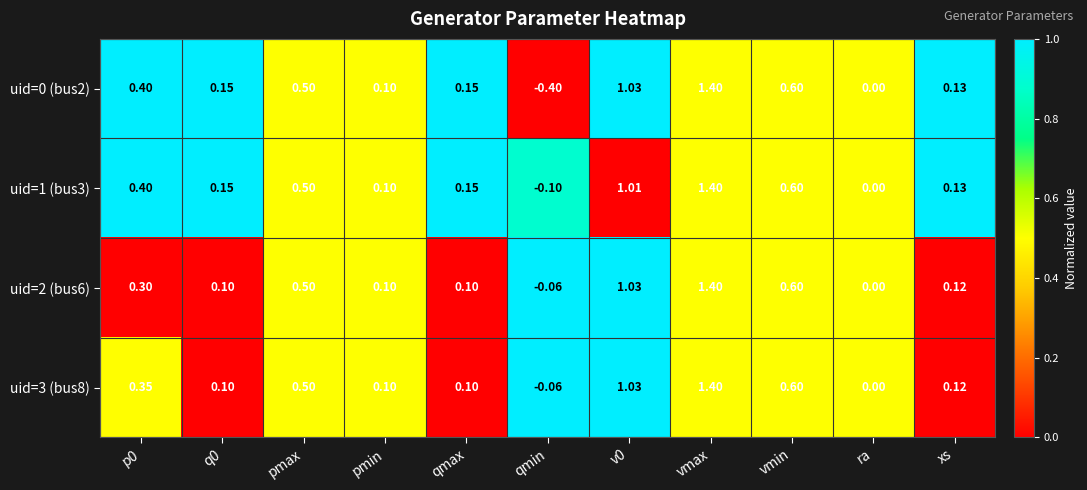

At which category is the sum across all series the highest?

vmax